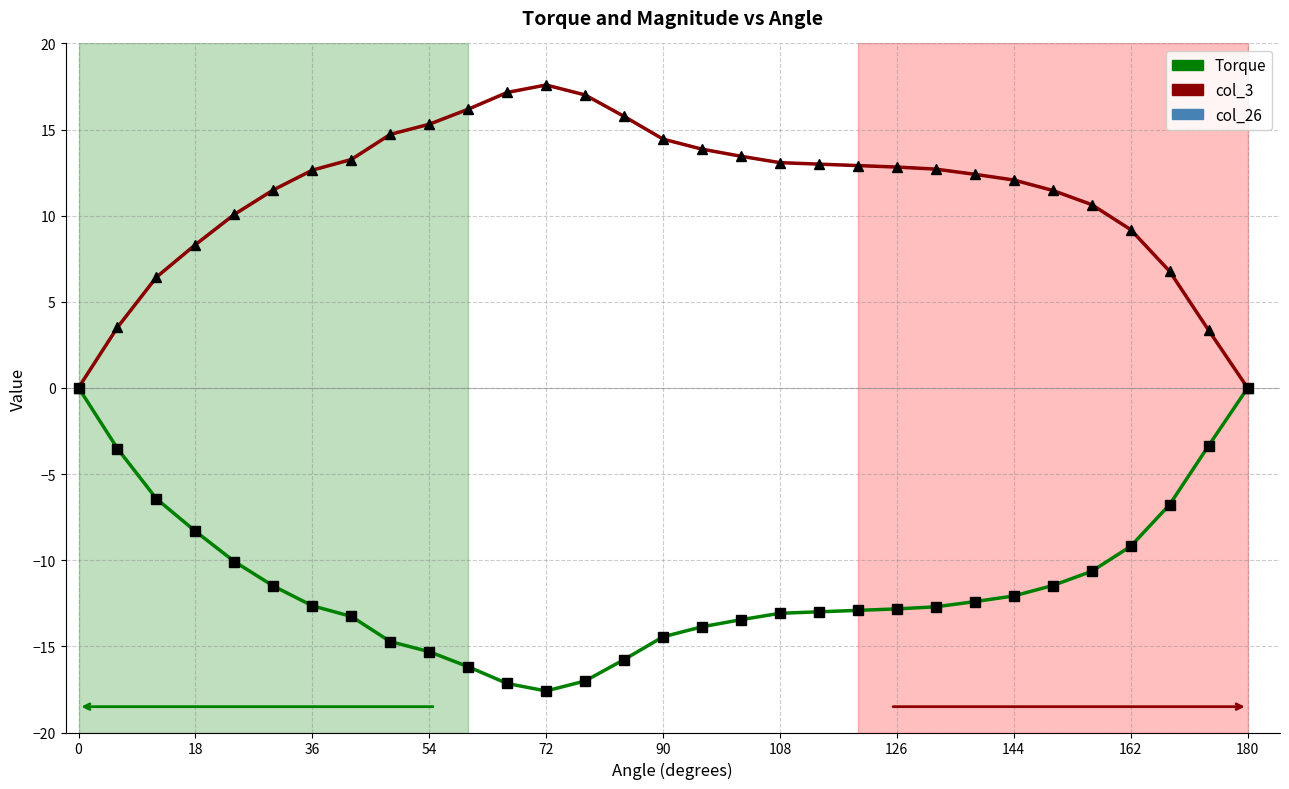

What is the maximum value for col_26?

17.6